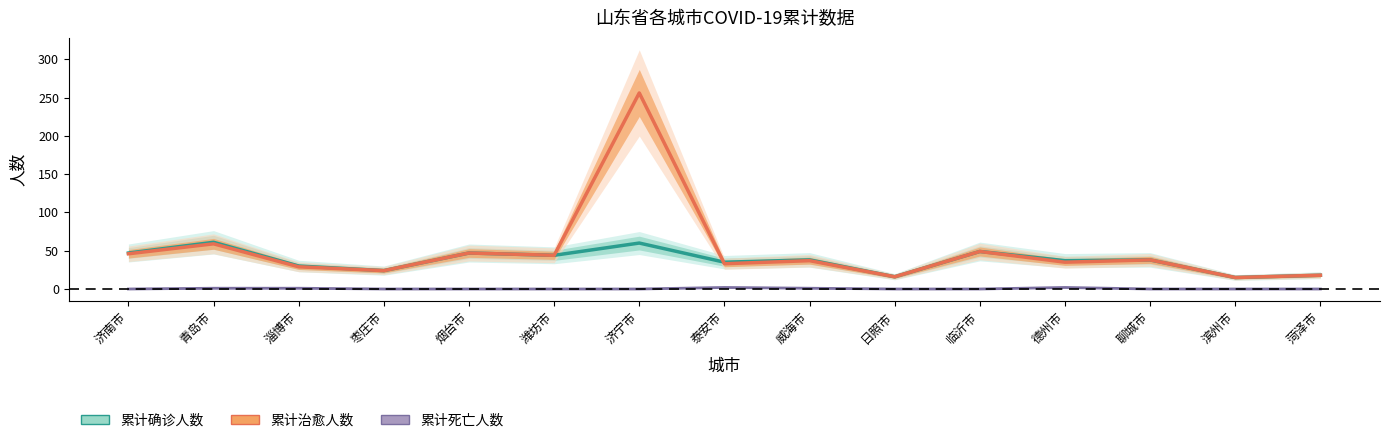

Which has a higher value, 济南市 or 聊城市?

济南市